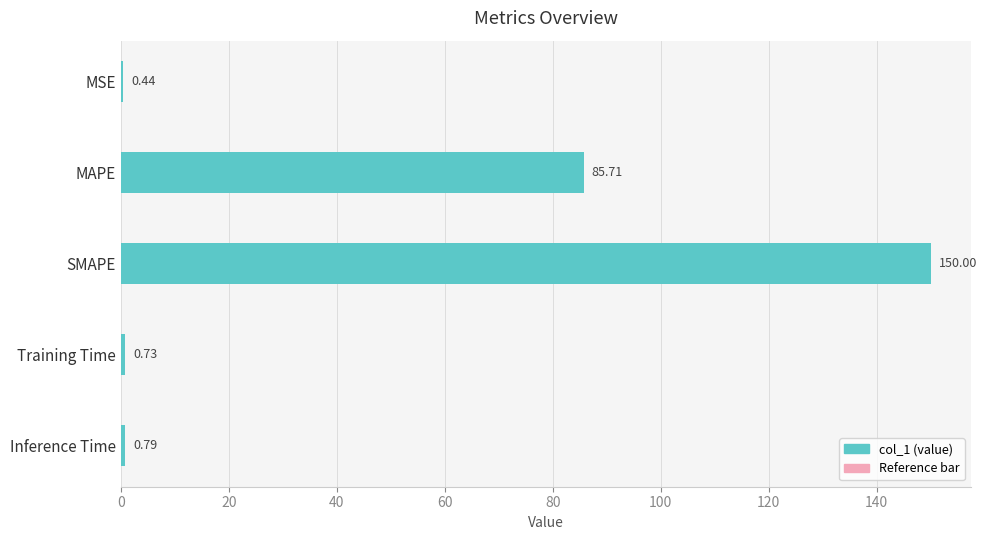

At which label is the value closest to 75?

MAPE